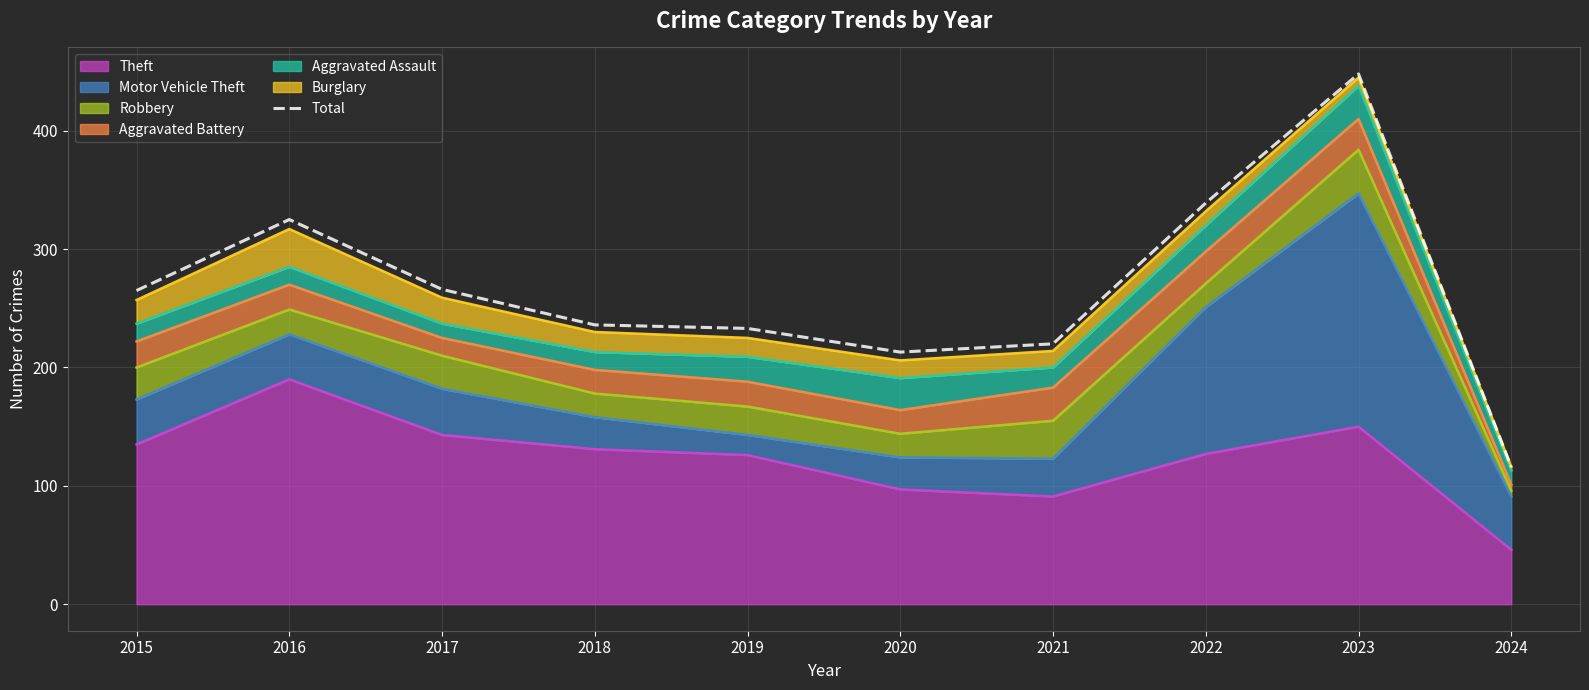

True or false: there are more than 2 points higher than both neighbors.

False